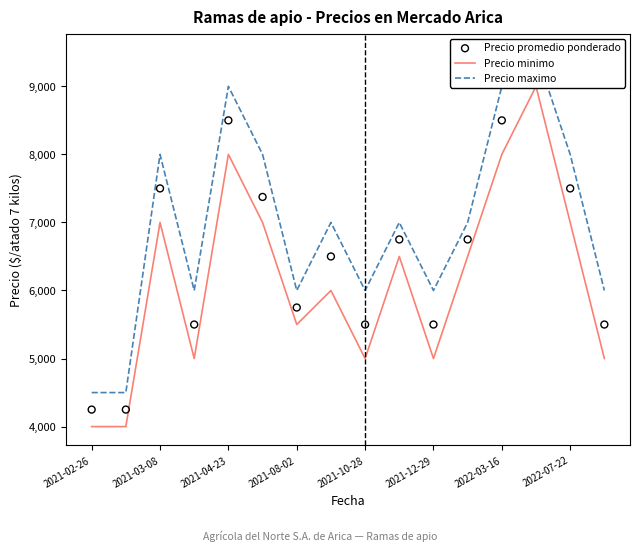

Is the value of Precio minimo at 2021-02-26 greater than the value of Precio maximo at 13?

No